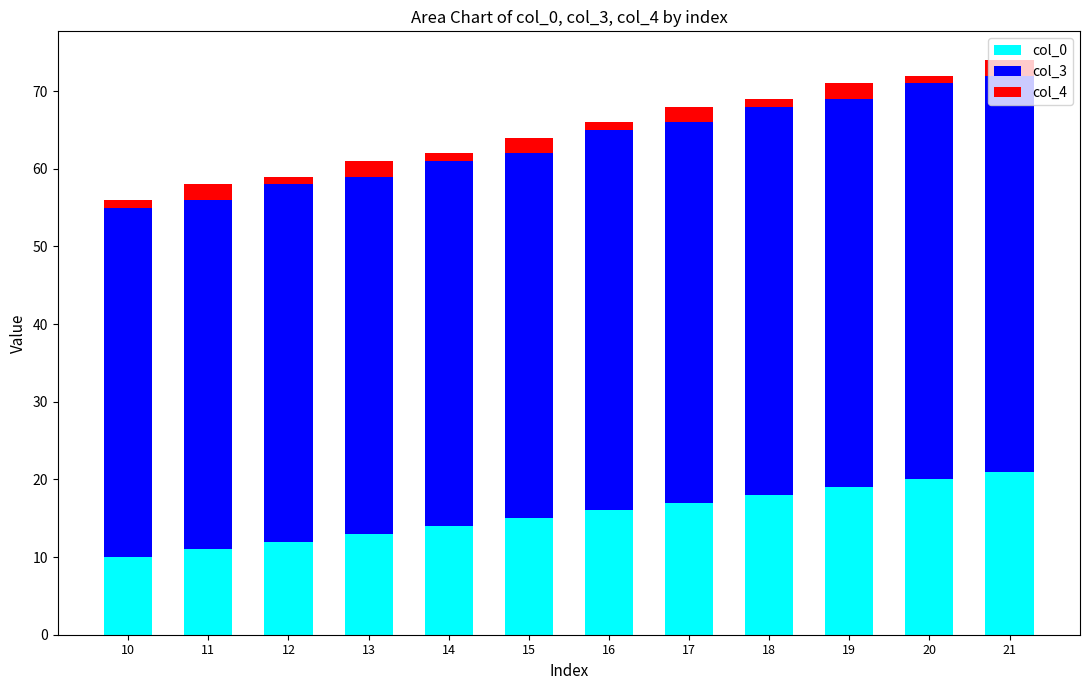

The col_0 series shows 11 at 11. True or false?

True